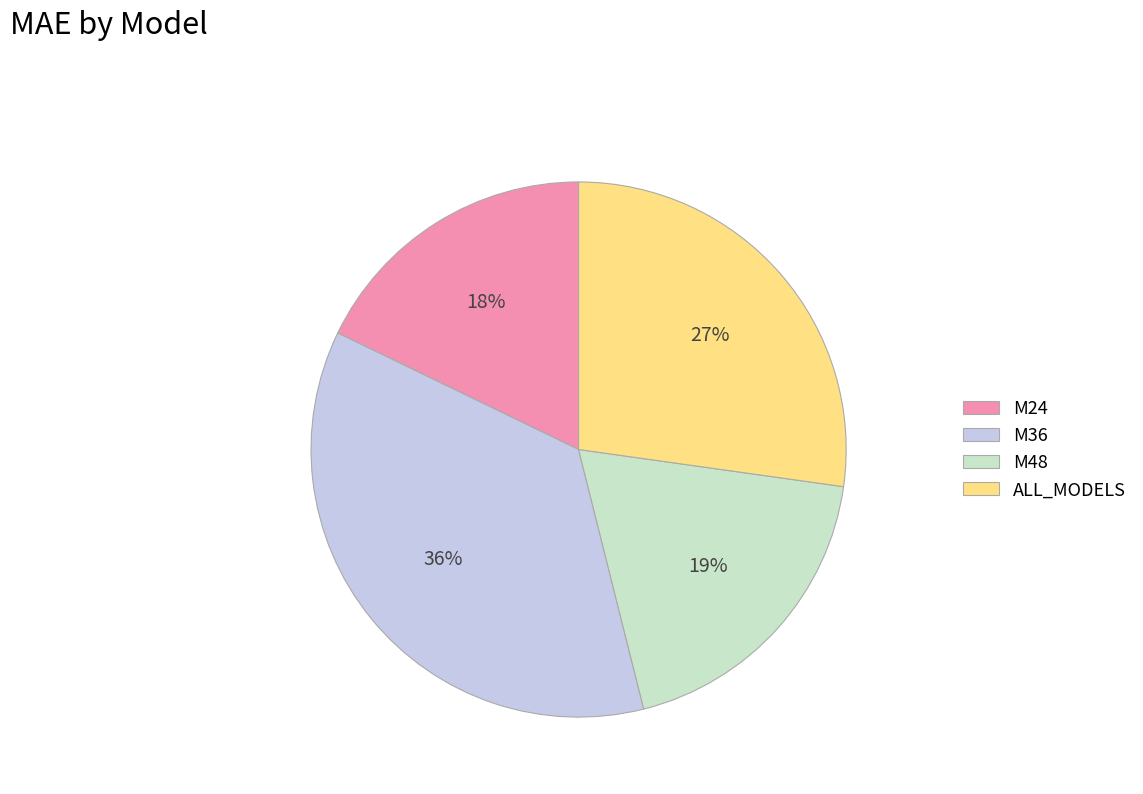

What is the smallest slice in the pie chart?

M24